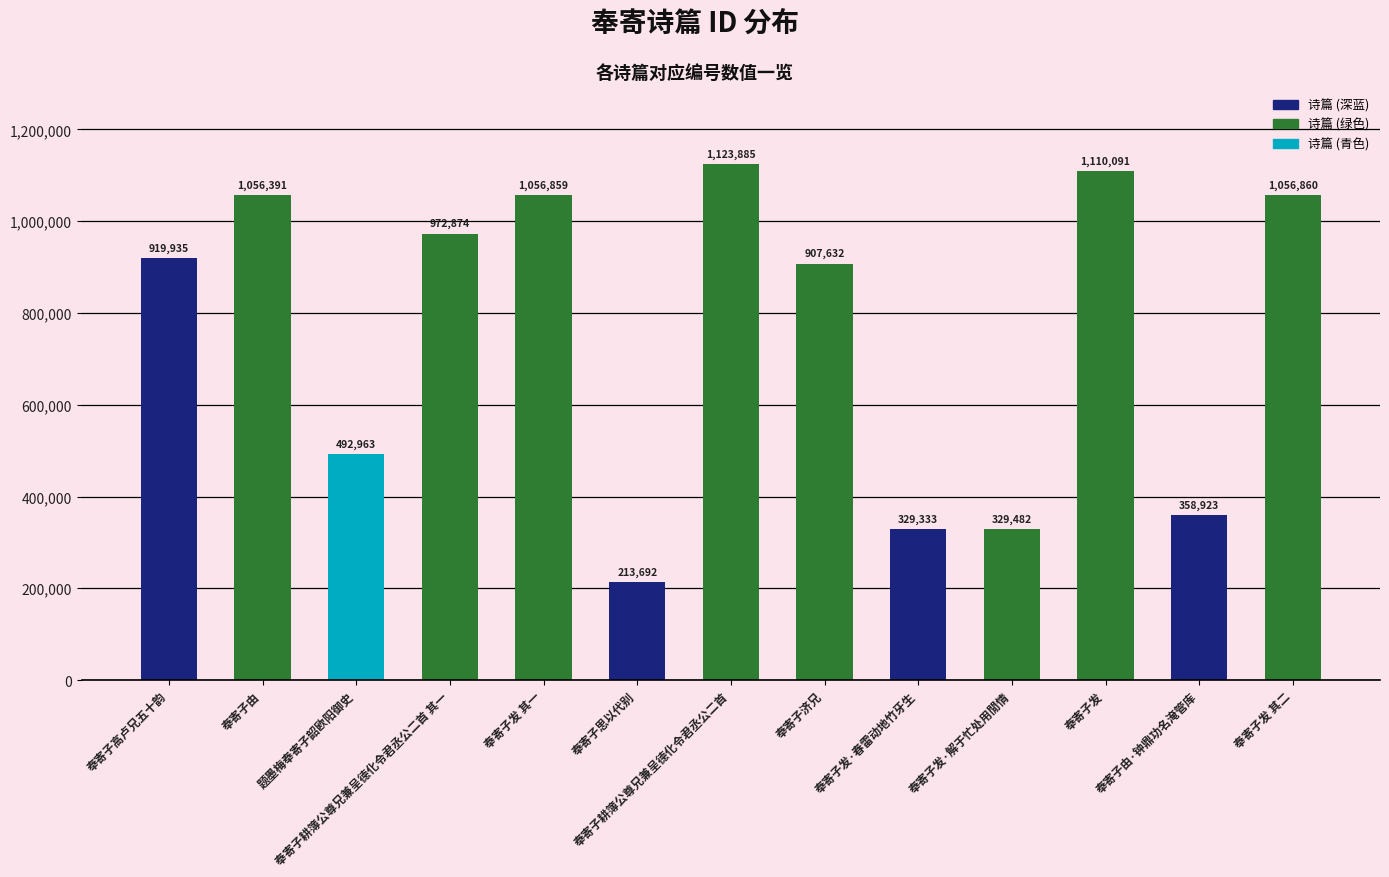

Reading left to right, what are all the values shown in this chart?

奉寄子高卢兄五十韵=919935	奉寄子由=1056391	题墨梅奉寄子韶欧阳御史=492963	奉寄子耕簿公尊兄兼呈德化令君丞公二首 其一=972874	奉寄子发 其一=1056859	奉寄子思以代别=213692	奉寄子耕簿公尊兄兼呈德化令君丞公二首=1123885	奉寄子济兄=907632	奉寄子发·春雷动地竹牙生=329333	奉寄子发·解于忙处用閒情=329482	奉寄子发=1110091	奉寄子由·钟鼎功名淹管库=358923	奉寄子发 其二=1056860